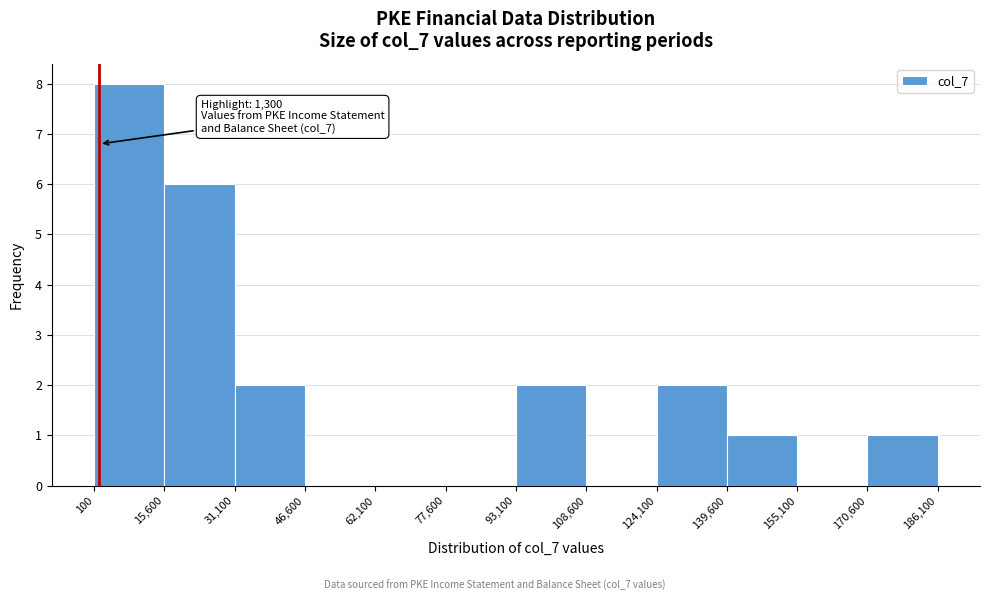

Which range on the x-axis has the tallest bar?

100 to 15,600